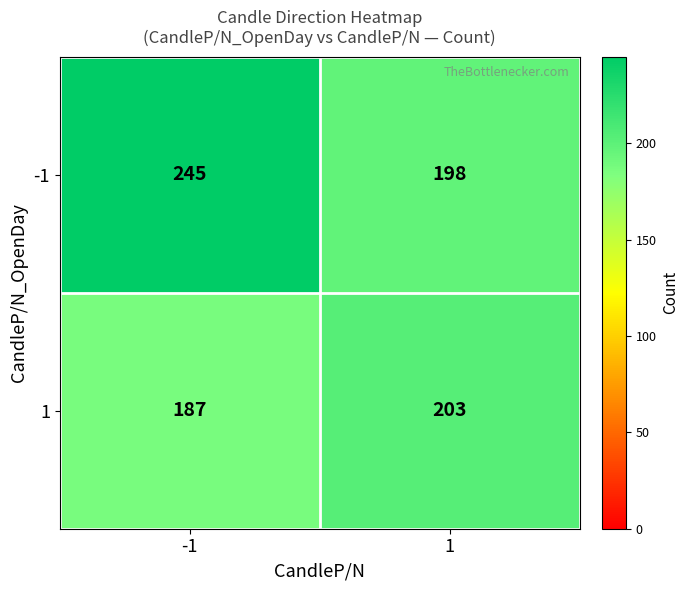

Read the 1 value at 1.

203